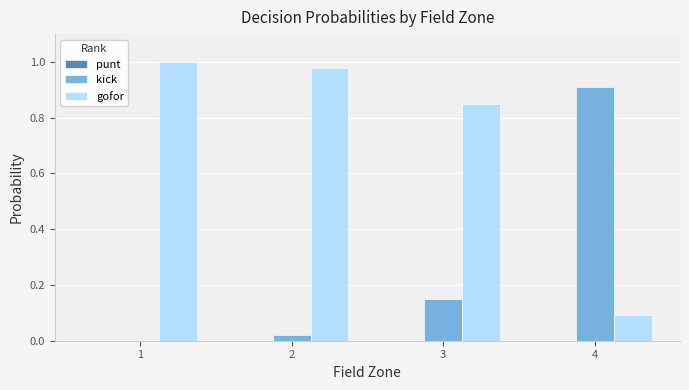

Is the value of gofor at 2 greater than the value of kick at 4?

Yes